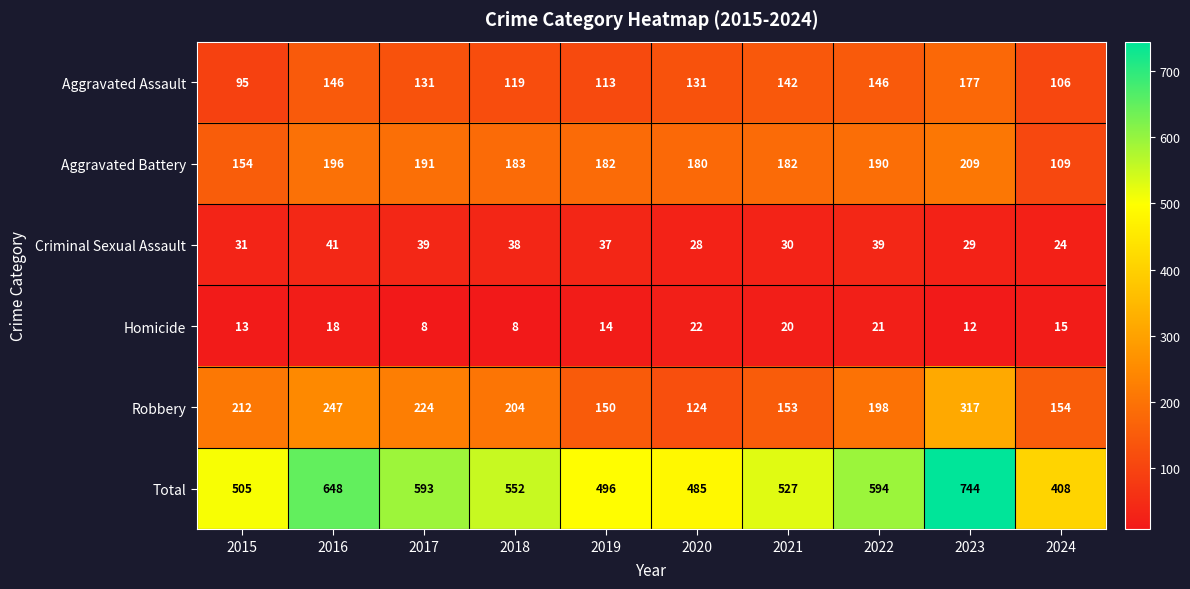

Between 2021 and 2022, which series saw the biggest shift?

Total